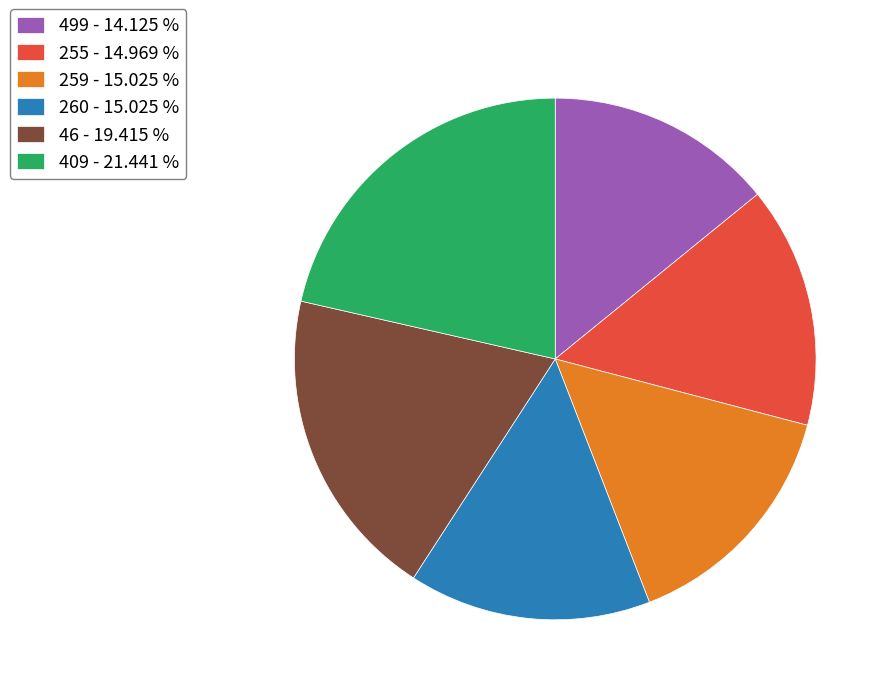

Is the sum of 499 - 14.125 % and 260 - 15.025 % greater than half?

No